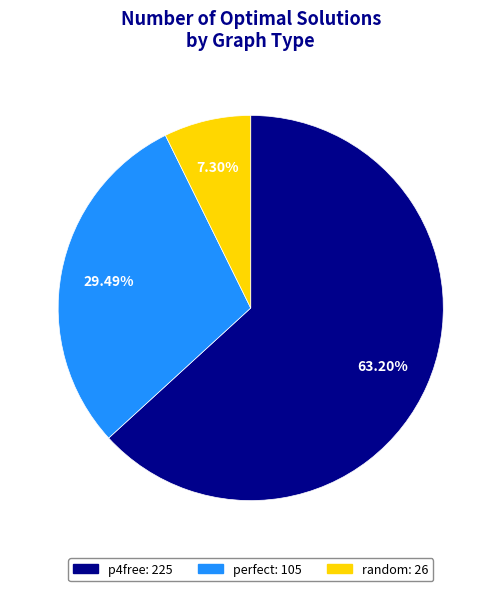

Which category has the smallest portion of the pie?

random